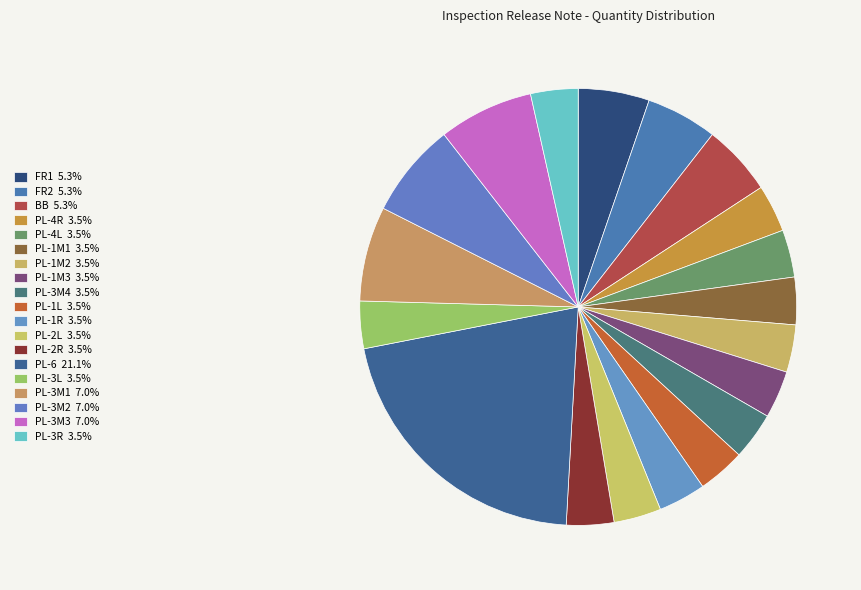

To the nearest percent, what is the combined percentage of PL-3L and PL-1L?

7%